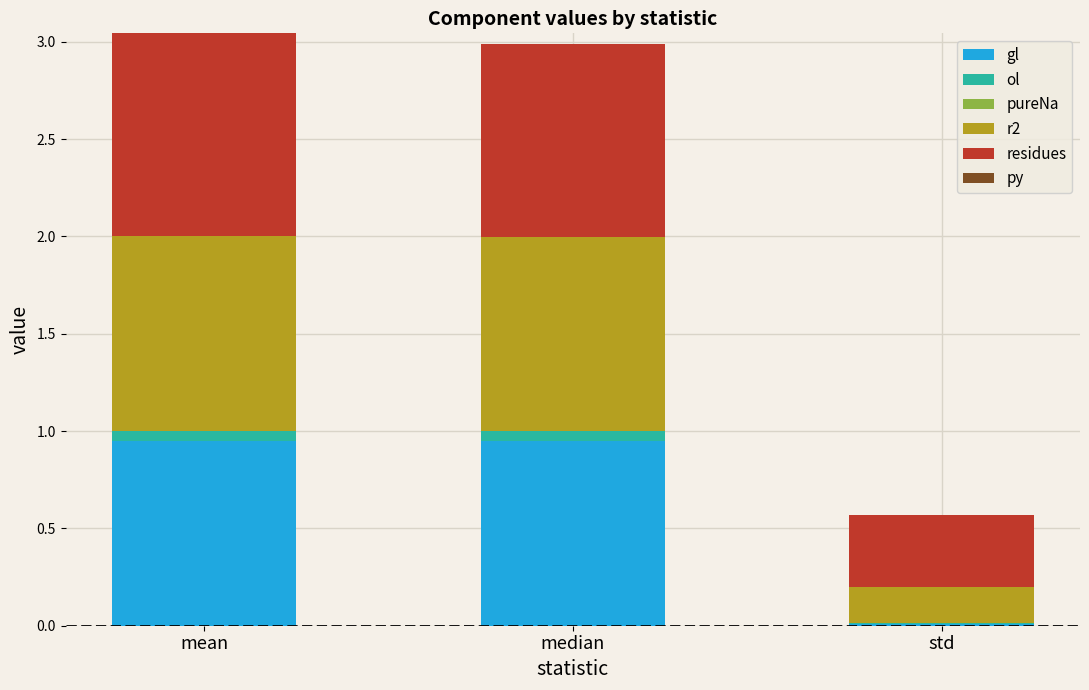

Does the chart contain stacked bars?

Yes